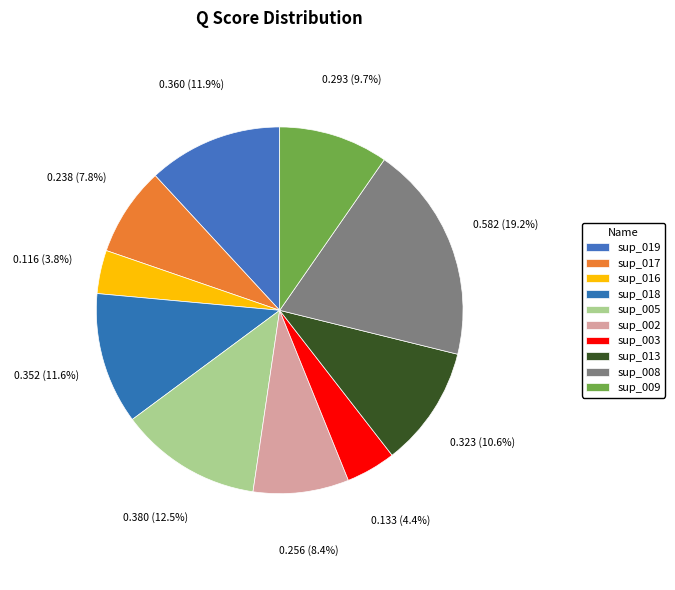

Combined, do sup_005 and sup_019 account for over 50%?

No